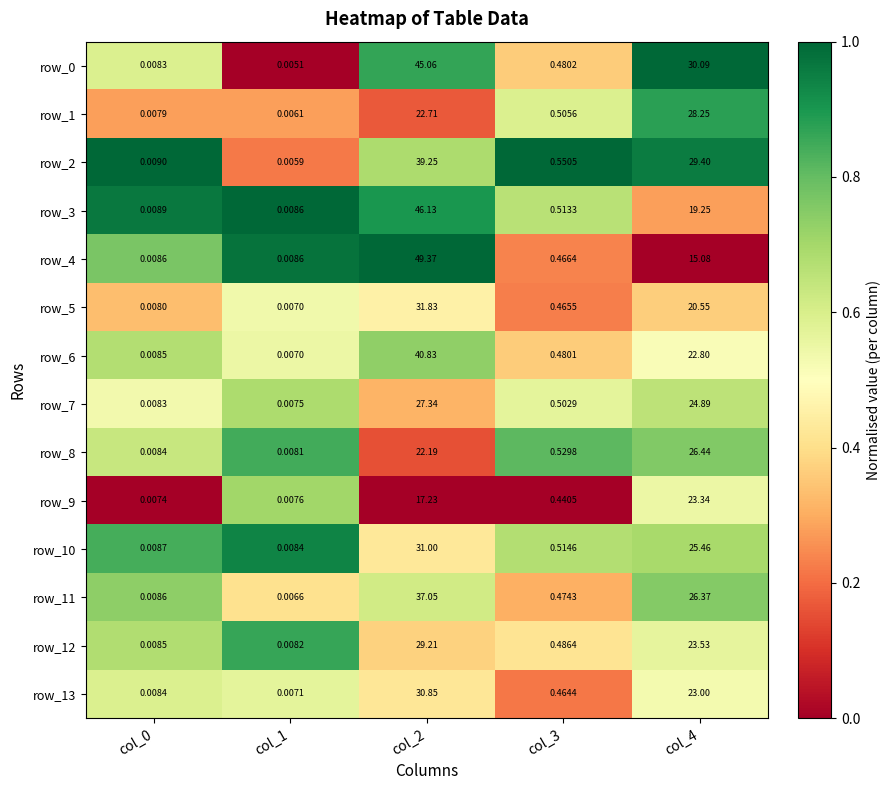

At which category is the sum across all series the highest?

col_2